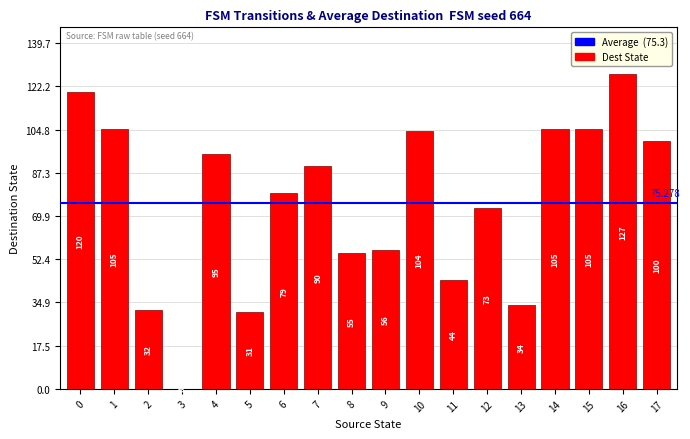

What value does the data have at 7, to the nearest 10?

90